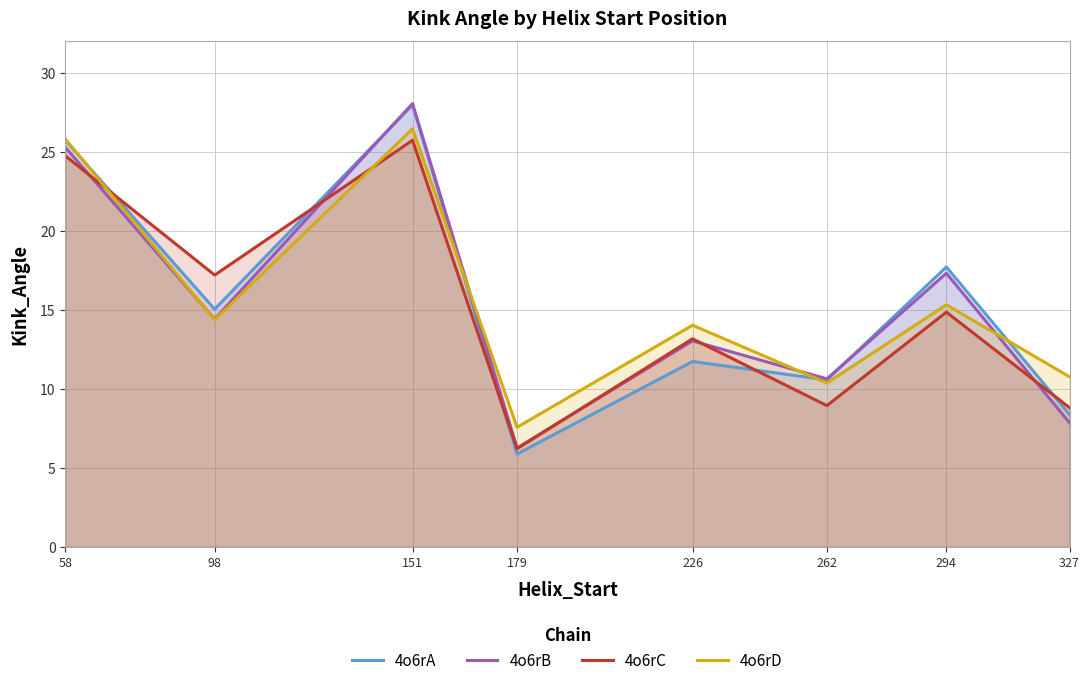

Does the chart display data point markers on the line(s)?

No